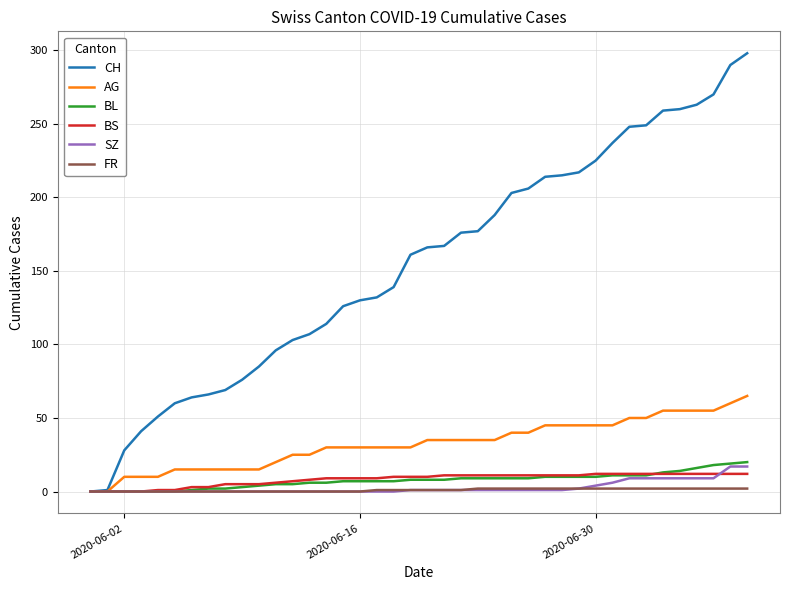

Which series has the largest total across all categories?

CH